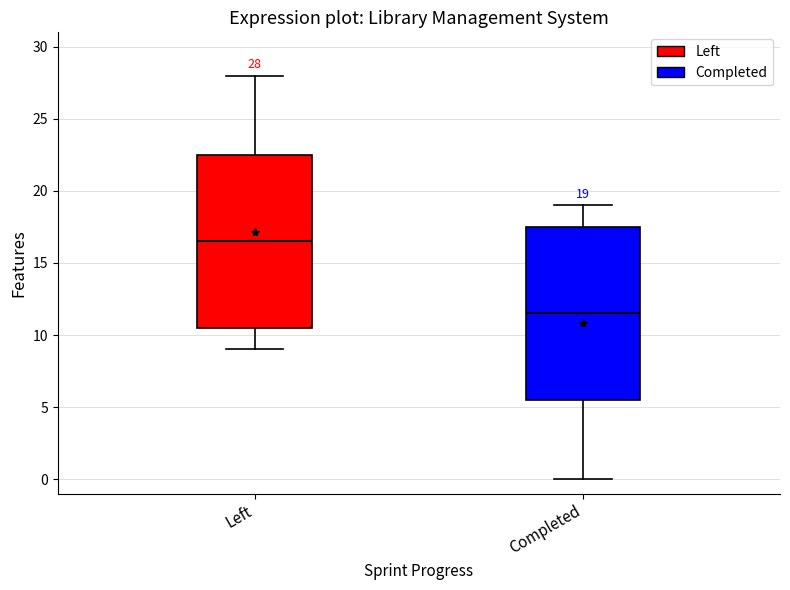

Which box has the lowest median line?

Completed